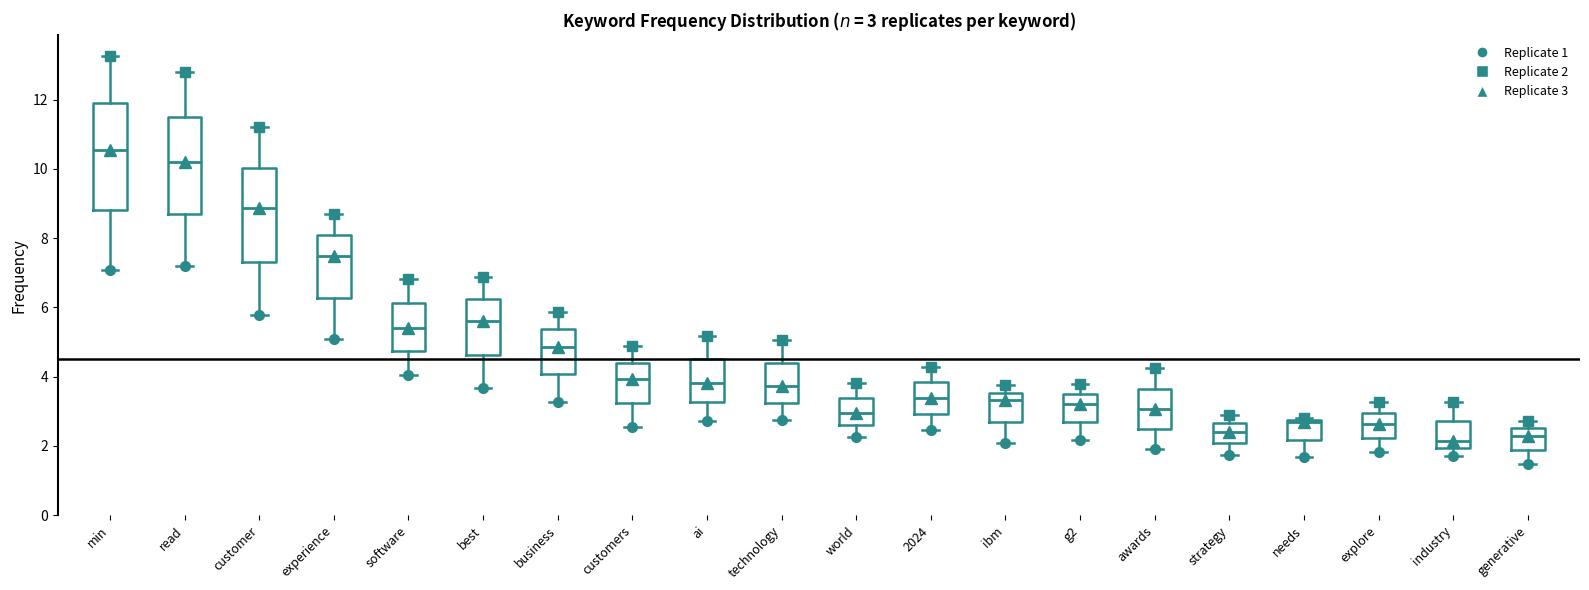

Comparing the boxes themselves (not the whiskers), which one is the tallest?

min